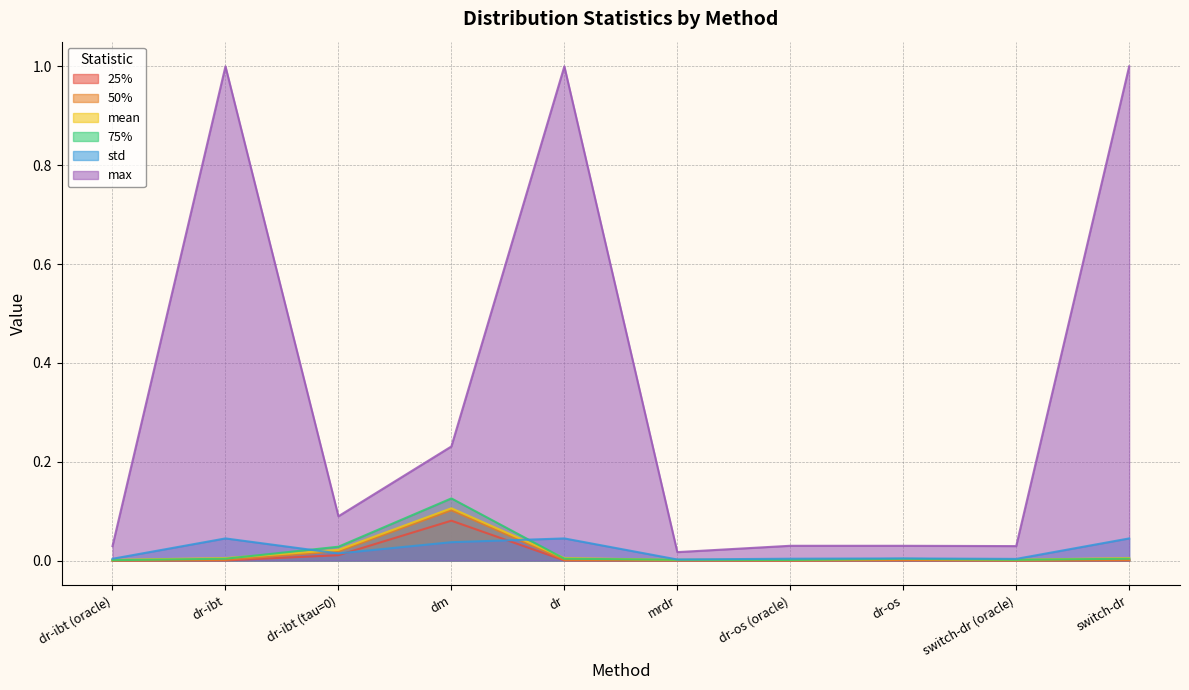

What position from the left is switch-dr (oracle)?

9